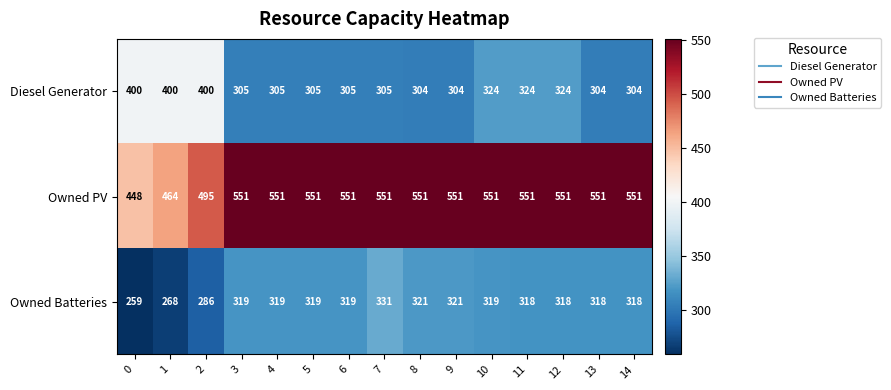

List the series in order of their peak value, lowest first.

Owned Batteries, Diesel Generator, Owned PV